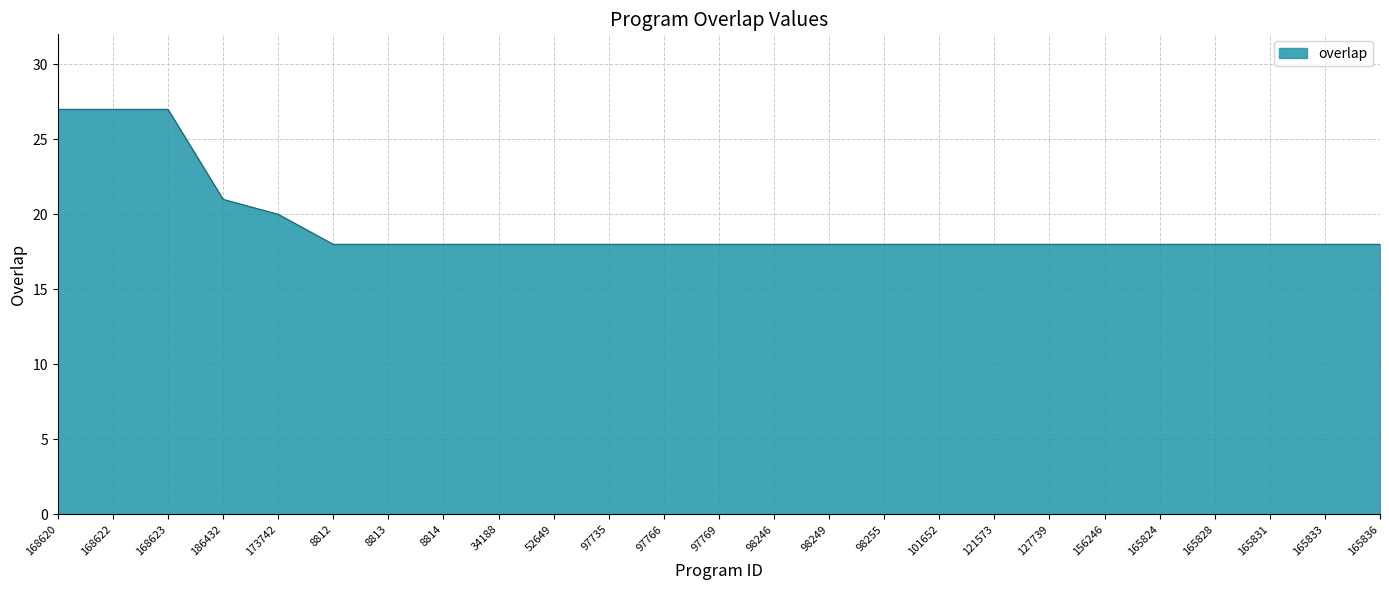

What is the sum of the values at 98255 and 156246?

36